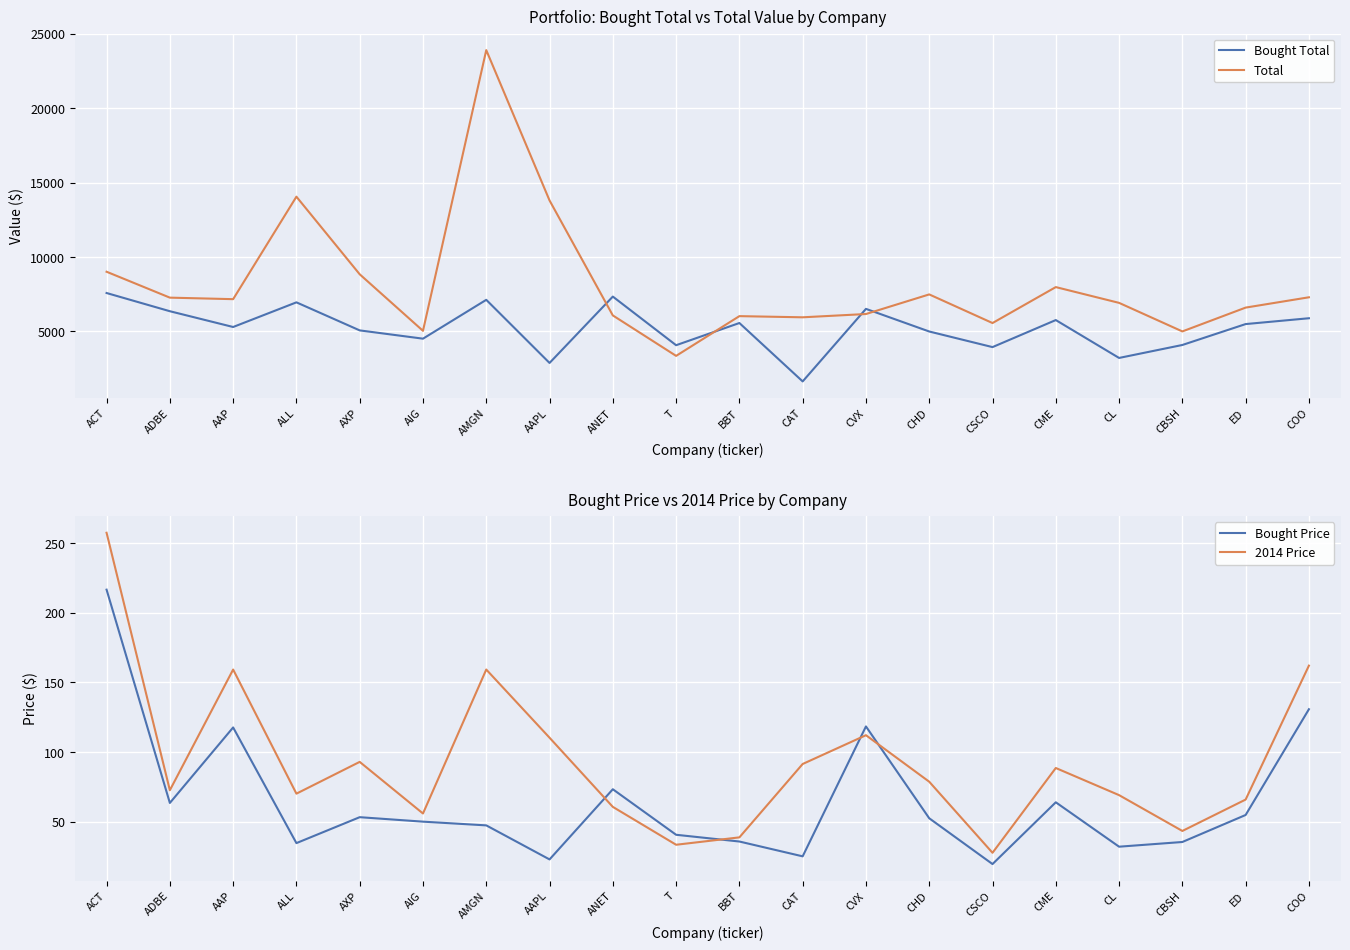

What is the label of the 12th point from the left?

CAT